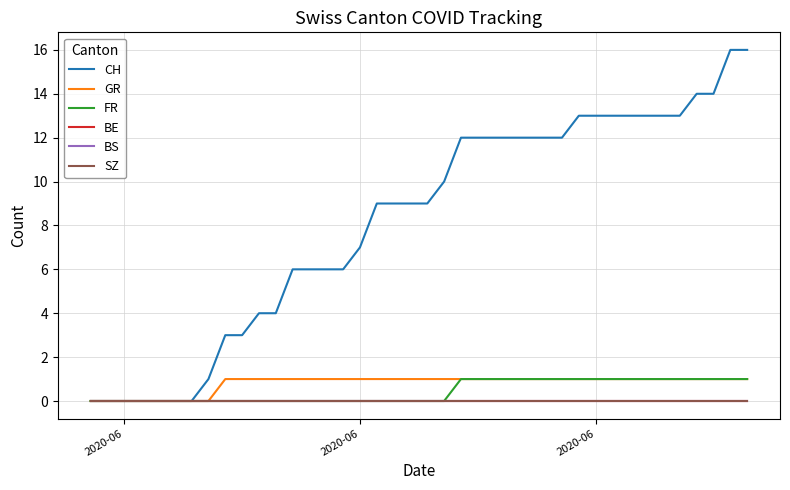

List the series in order of their peak value, highest first.

CH, GR, FR, BE, BS, SZ